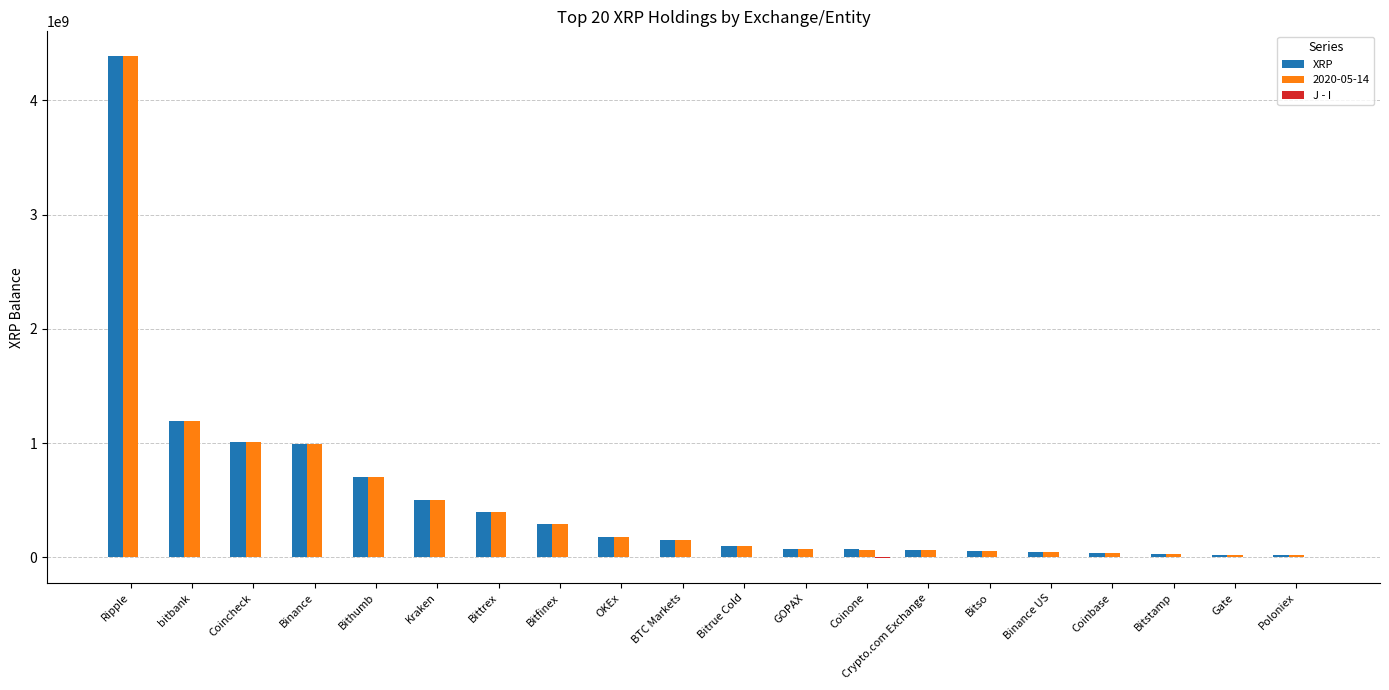

The 2020-05-14 series shows 478250564.4 at bitbank. True or false?

False